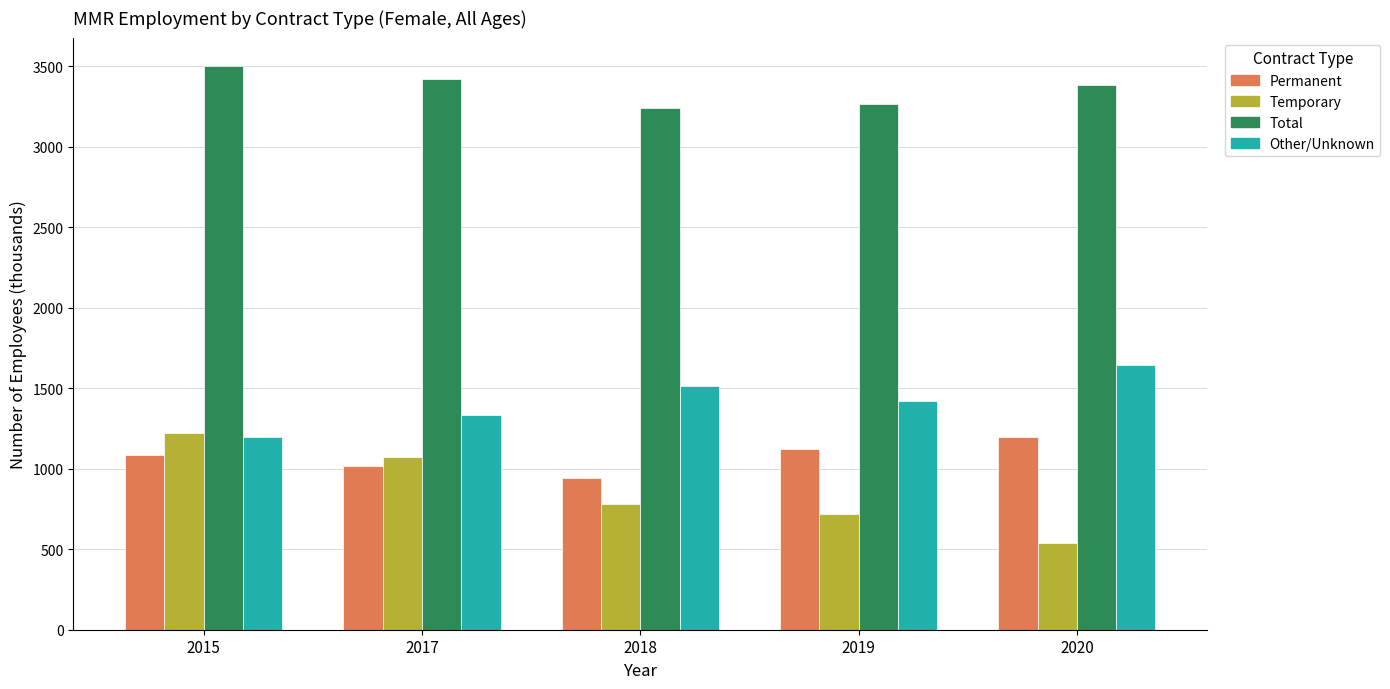

What is the difference between the highest and lowest values at 2017?

2402.7